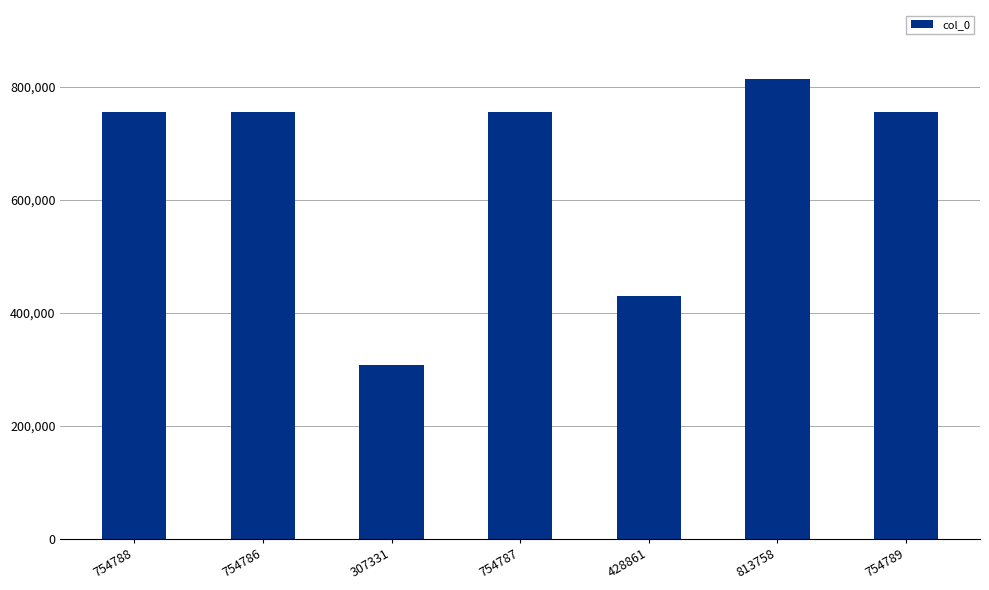

What is the average value?

652729